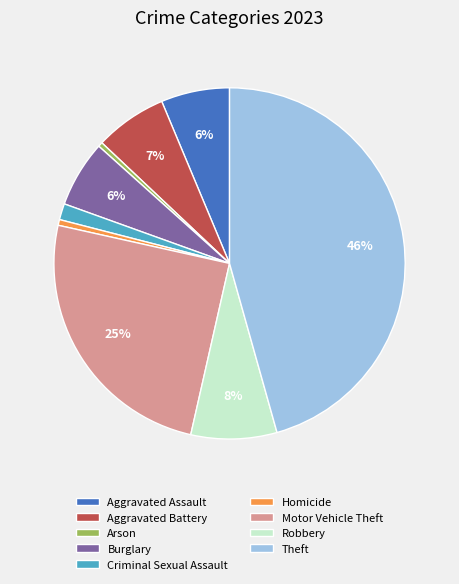

True or false: Burglary accounts for 1% of the total.

False